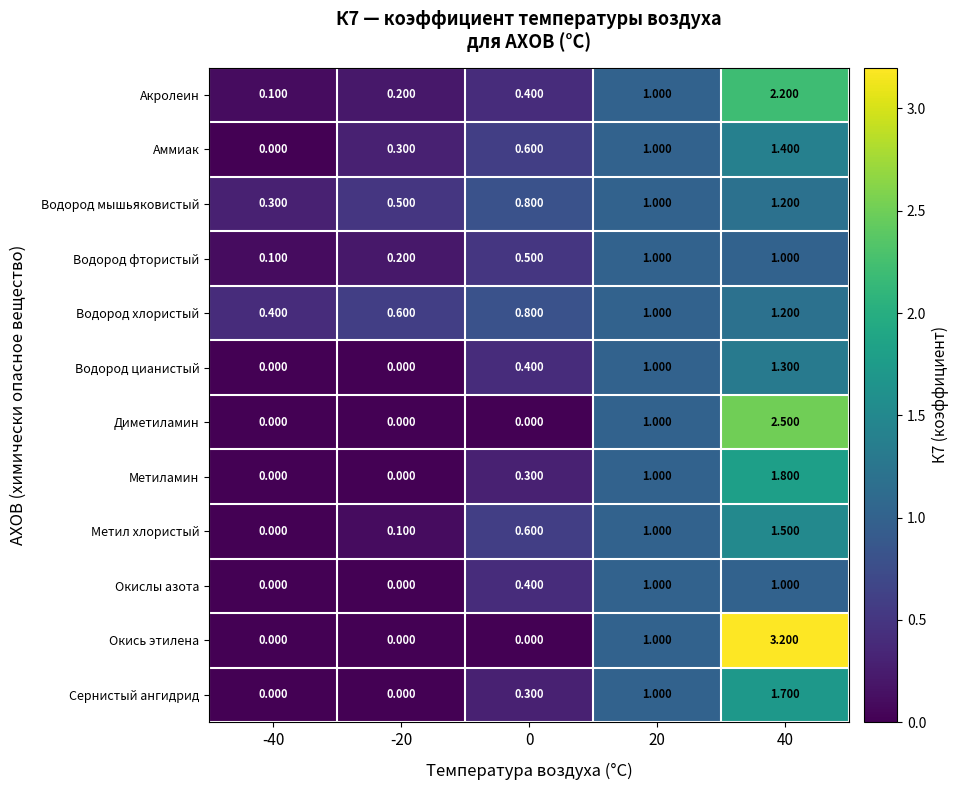

Which series changed the most between -40 and -20?

Аммиак